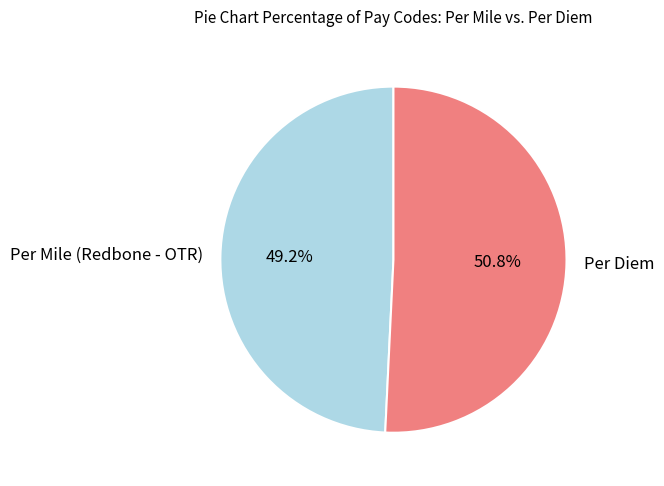

How many segments does this pie chart have?

2